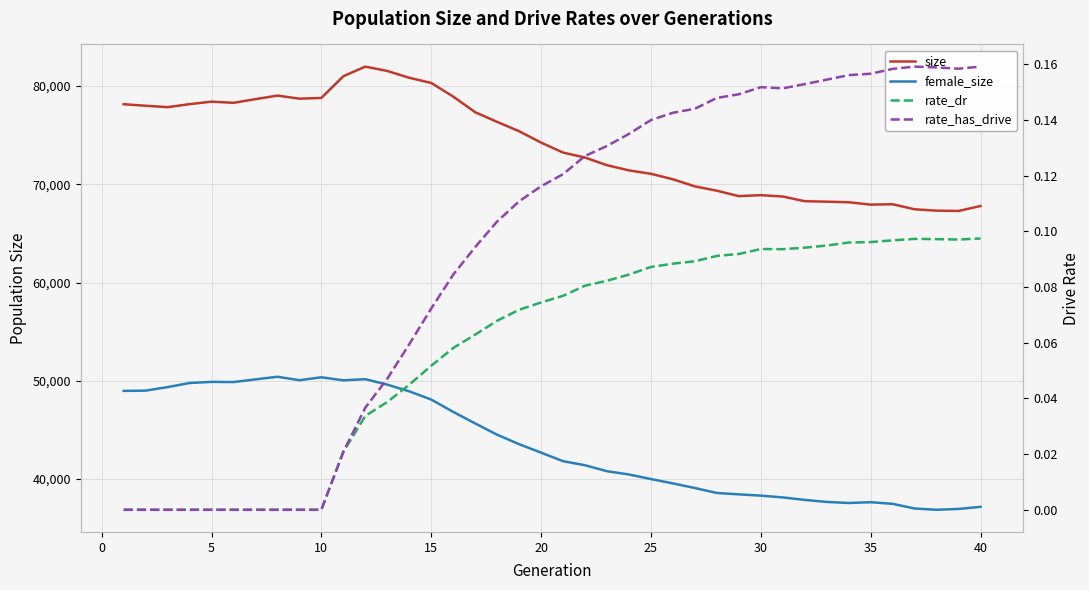

The value of rate_has_drive at 45 is 0.0. True or false?

False